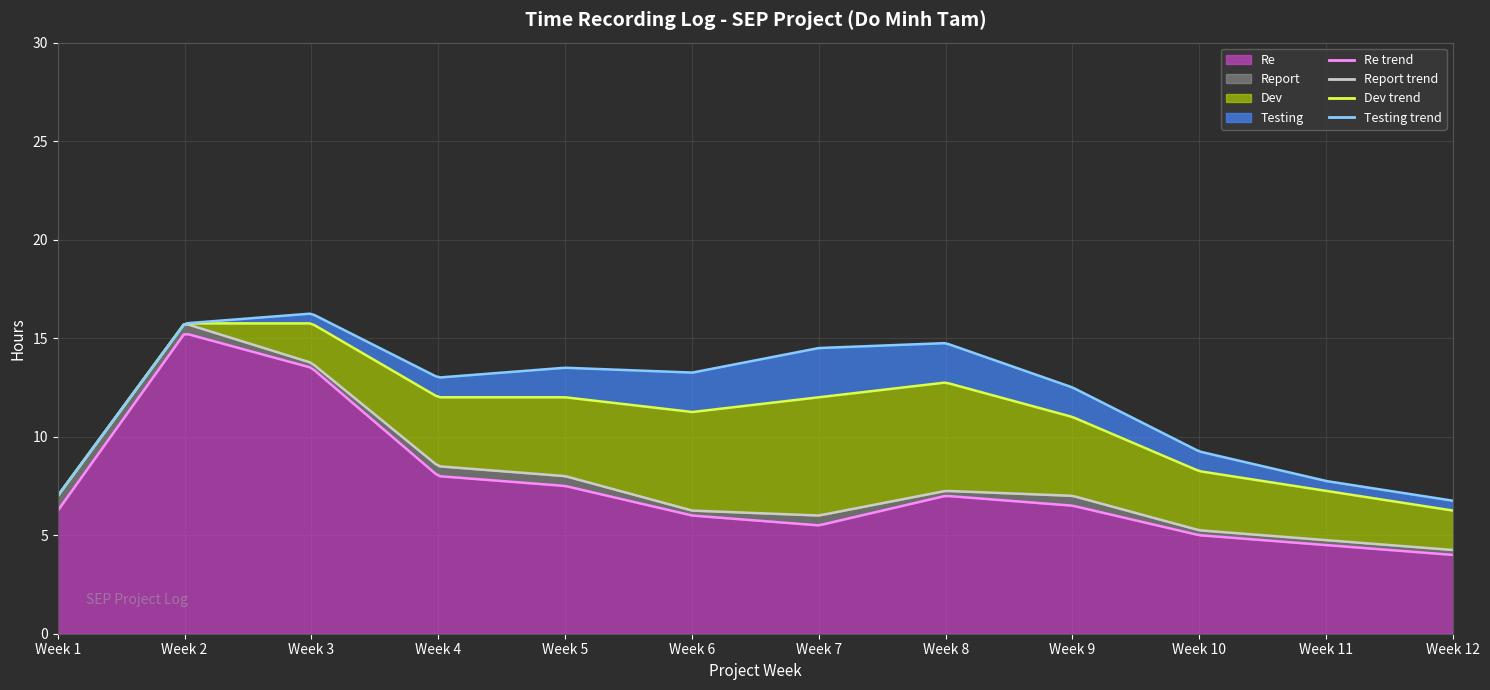

True or false: Report and Dev cross at least once.

True